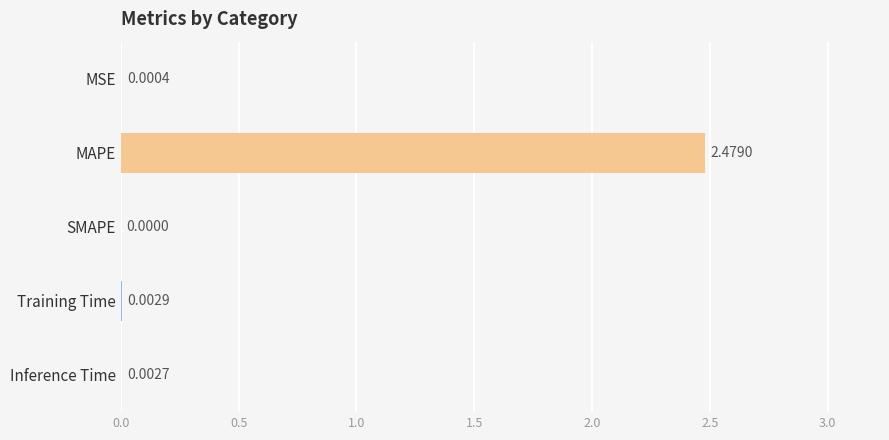

Are the bars grouped side by side (vs. stacked)?

No